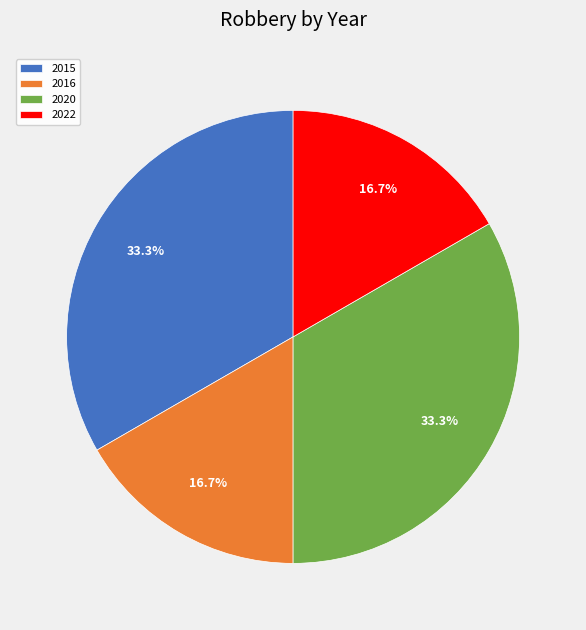

To the nearest percent, what is the difference between the 2020 and 2022 slice percentages?

17%